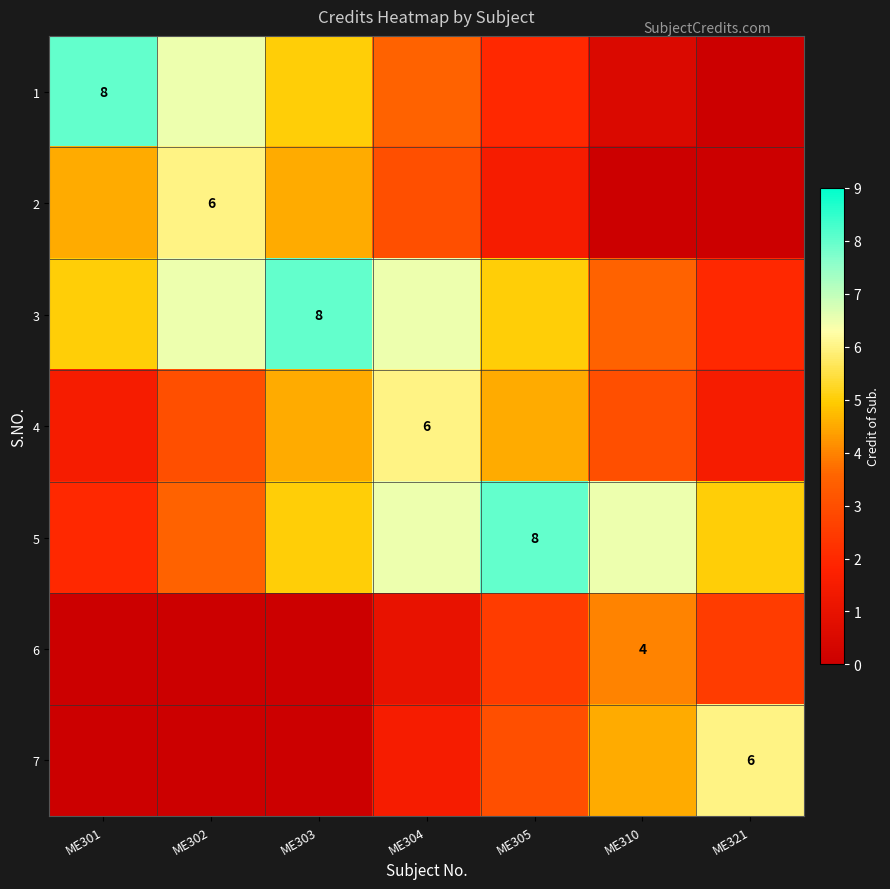

True or false: 6 has a value of 6.3 at ME310.

False